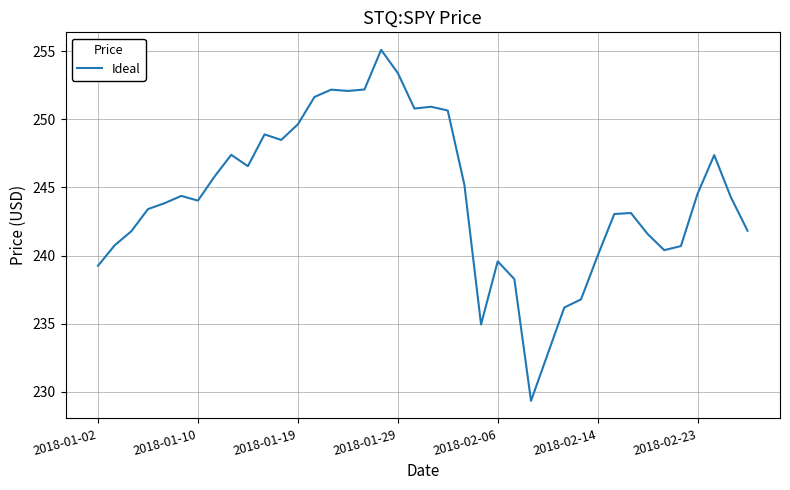

What is the difference between the maximum and minimum values?

25.8